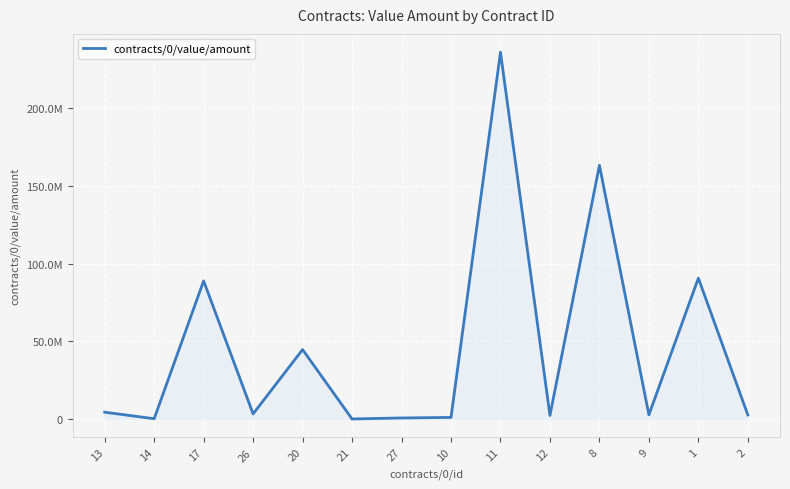

At which category does the chart reach its minimum across all series?

21